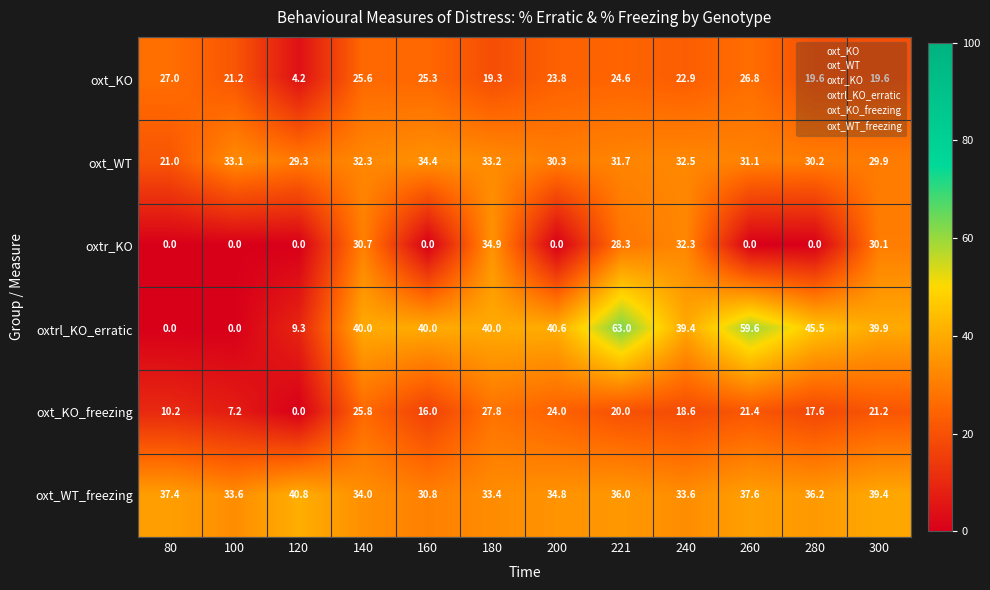

List the series in order of their peak value, lowest first.

oxt_KO, oxt_KO_freezing, oxt_WT, oxtr_KO, oxt_WT_freezing, oxtrl_KO_erratic